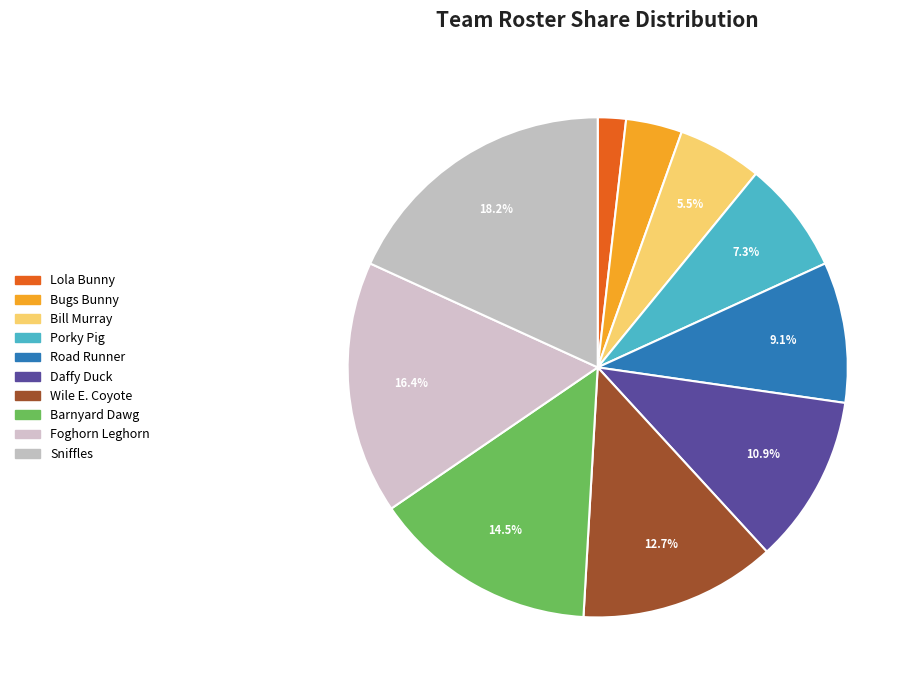

Rank the categories by value from lowest to highest.

Lola Bunny, Bugs Bunny, Bill Murray, Porky Pig, Road Runner, Daffy Duck, Wile E. Coyote, Barnyard Dawg, Foghorn Leghorn, Sniffles